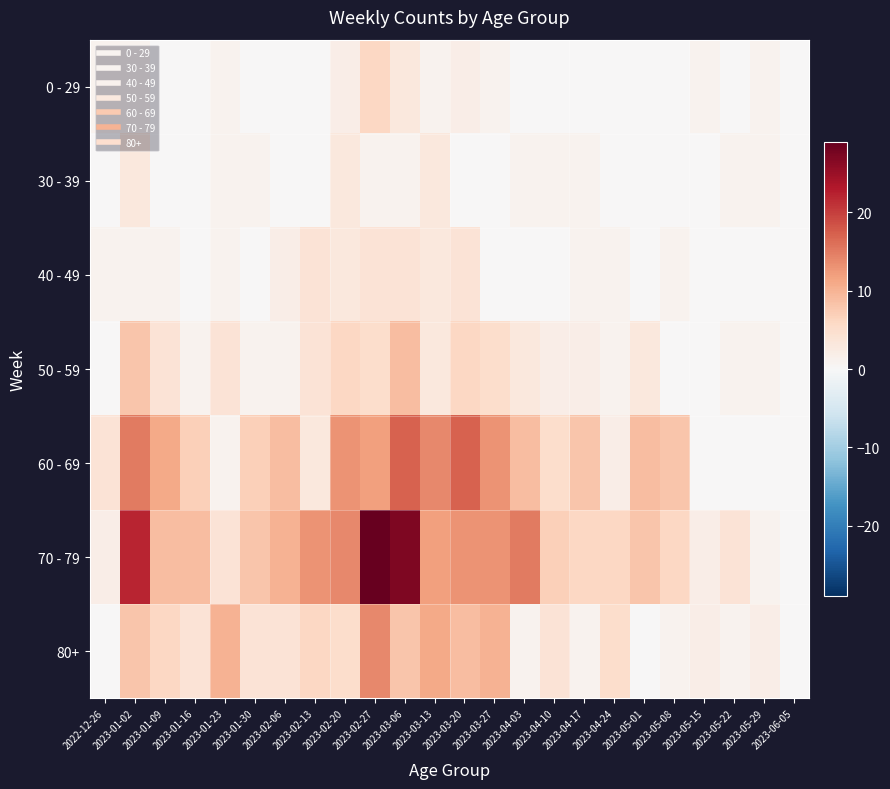

Which series has the largest range (max minus min)?

70 - 79